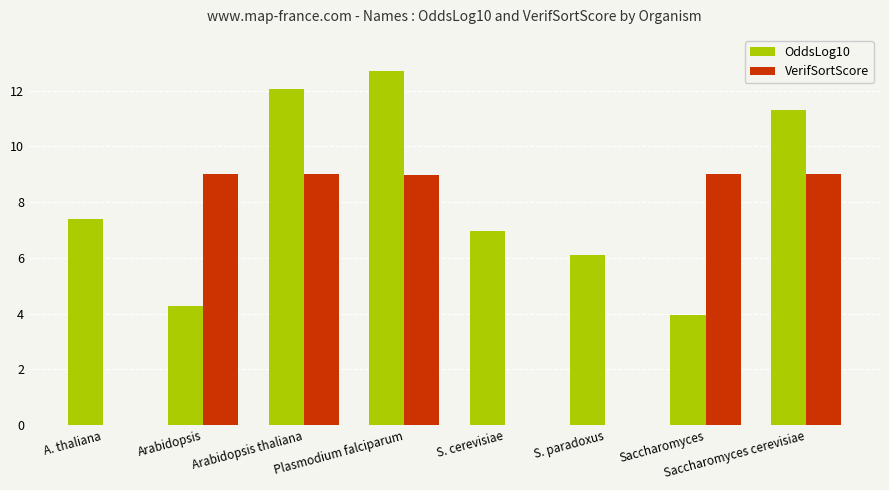

Reading right to left, transcribe all the data shown in this chart.

OddsLog10: 11.3	4.0	6.1	7.0	12.7	12.1	4.3	7.4
VerifSortScore: 9.0	9.0	0.0	0.0	9.0	9.0	9.0	0.0